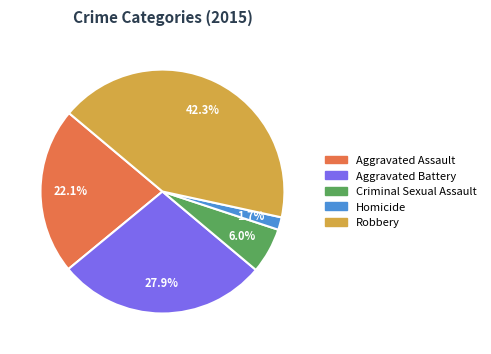

Between Aggravated Assault and Homicide, which is larger?

Aggravated Assault